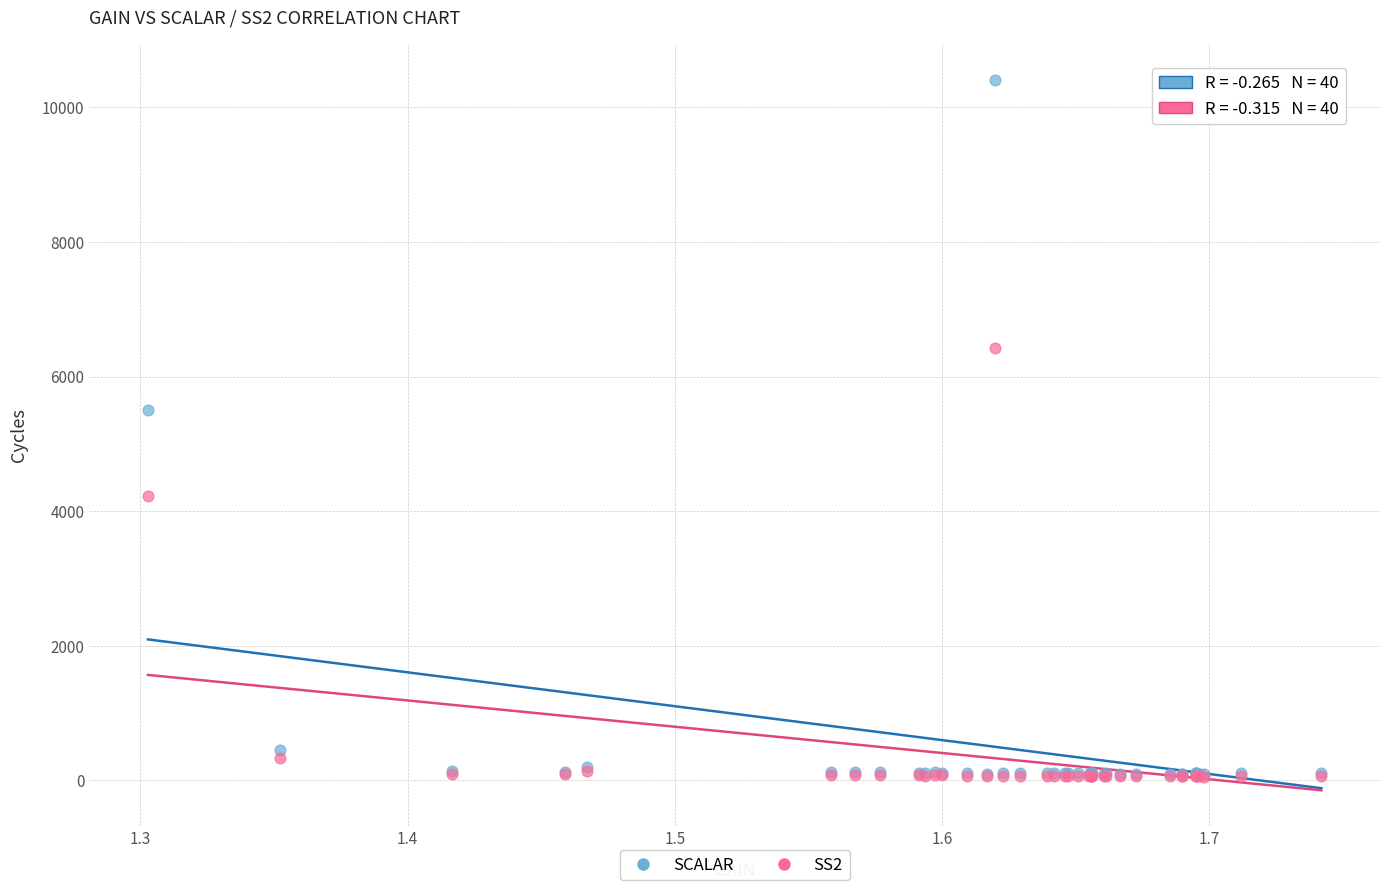

Across all series, what Y value is closest to 5231?

5503